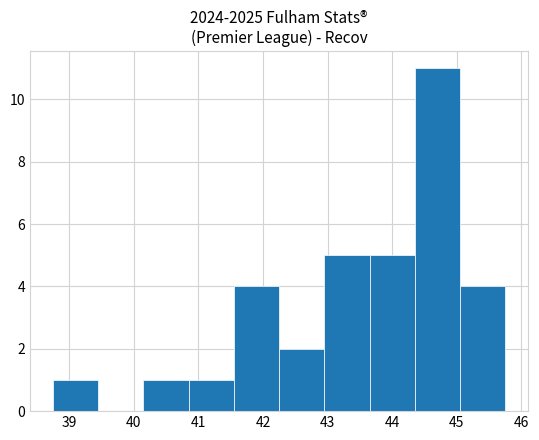

Over which range of the x-axis is the bar tallest?

44.35 to 45.05